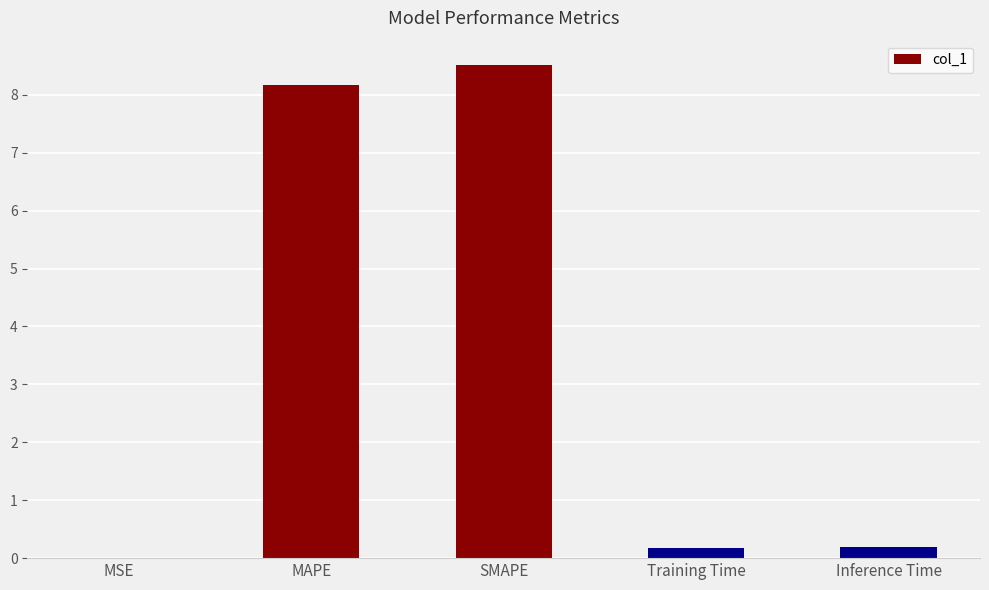

What is the sum of the values at SMAPE and Training Time?

8.7